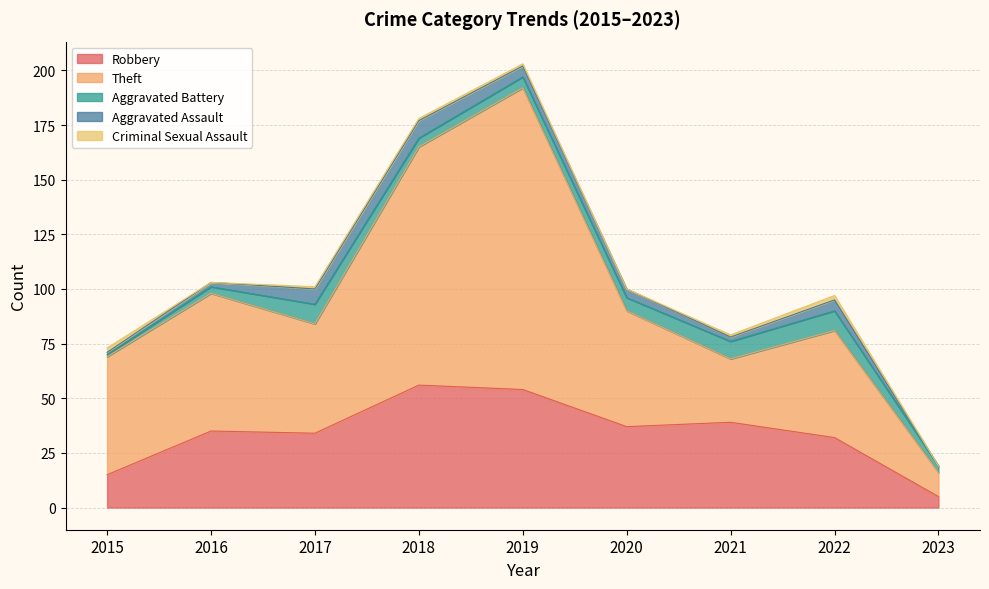

How many interior local peaks does the Theft series have?

3